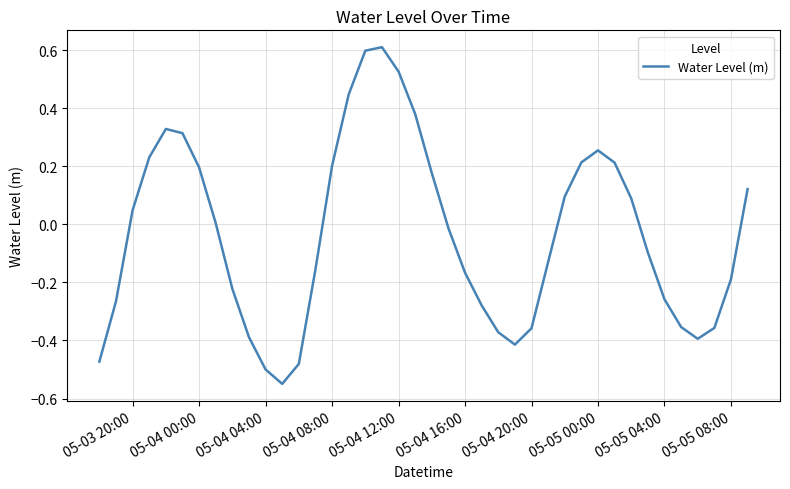

What is the difference between the maximum and minimum values?

1.2